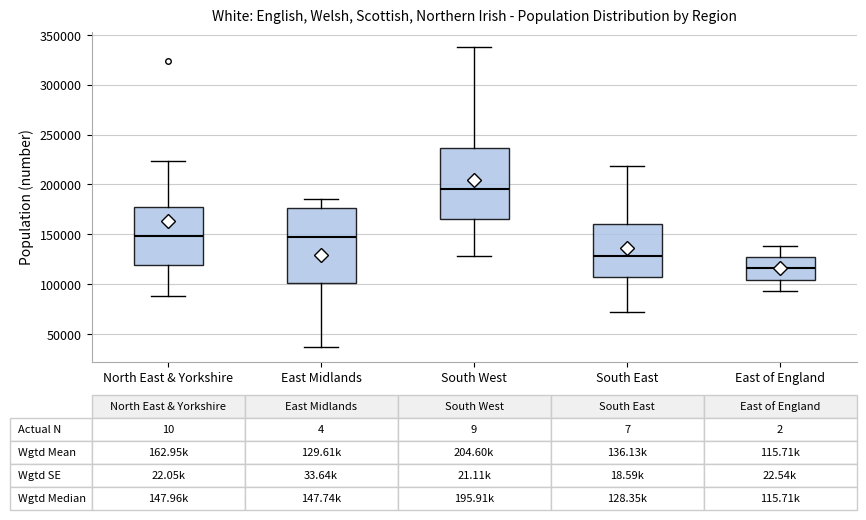

Which box has the lowest median line?

East of England